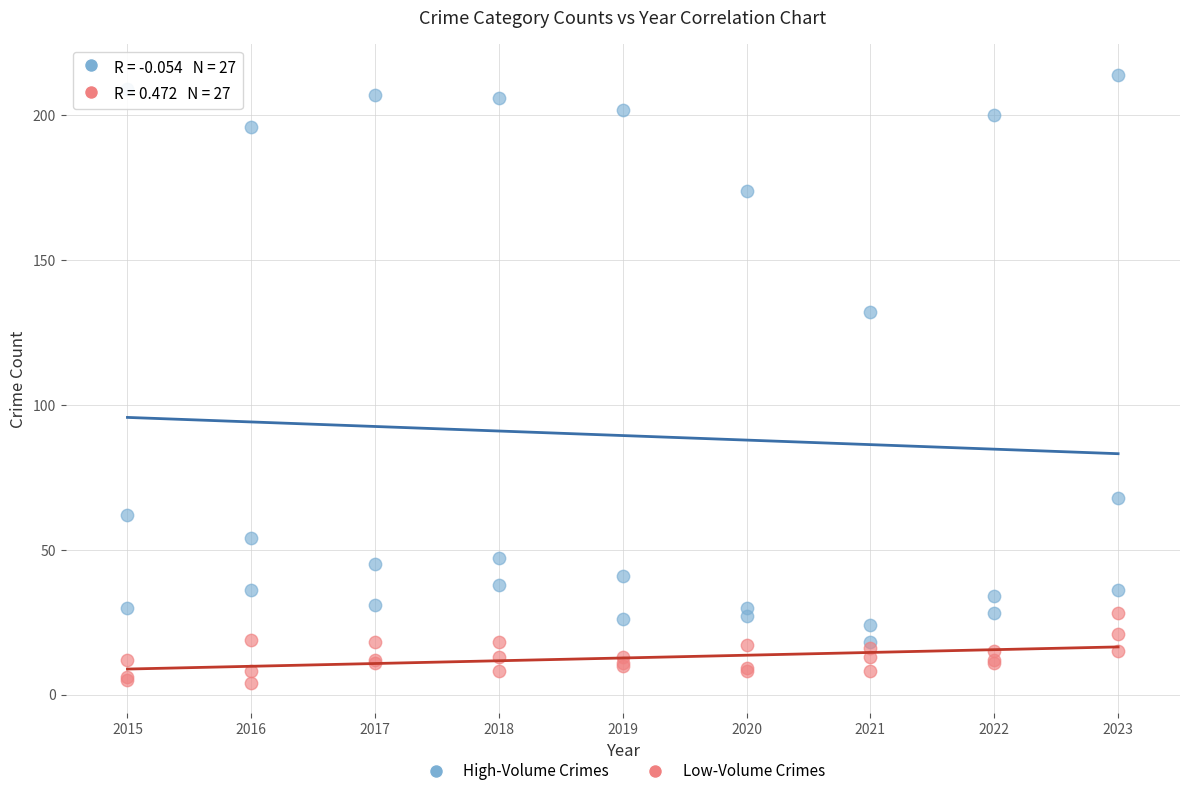

Across all series, what Y value is closest to 109?

132